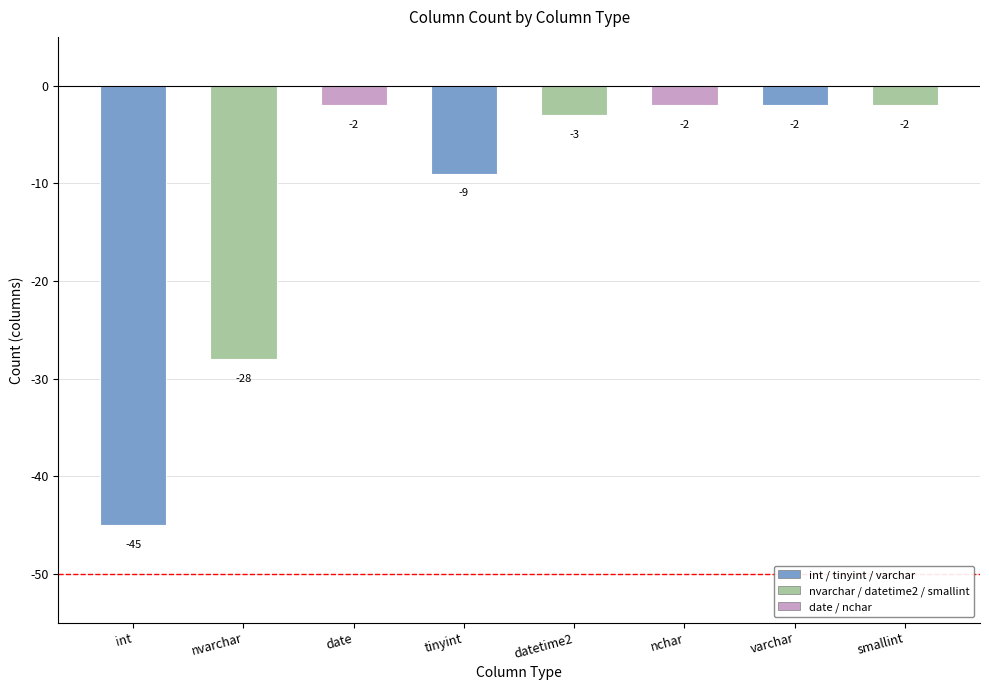

Reading left to right, transcribe all the data shown in this chart.

-45	-28	-2	-9	-3	-2	-2	-2